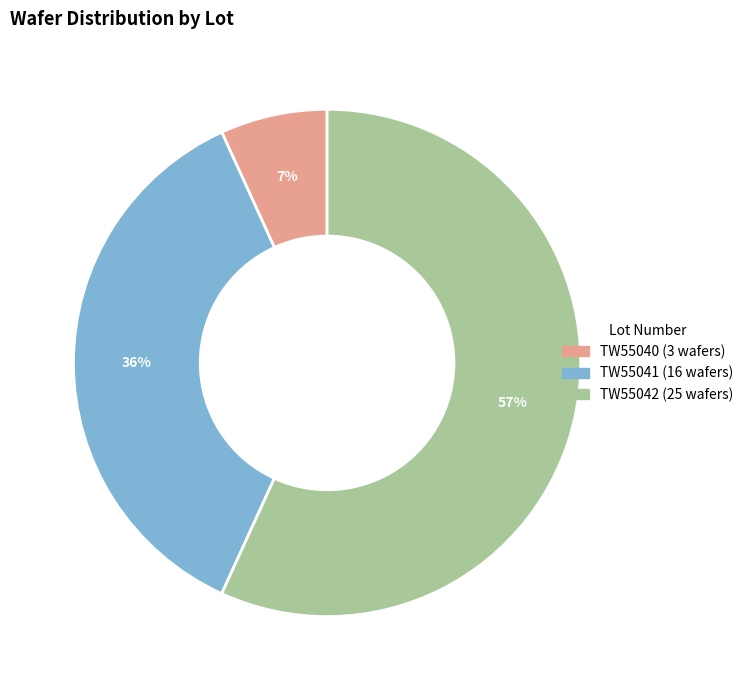

Count the number of slices in the pie.

3